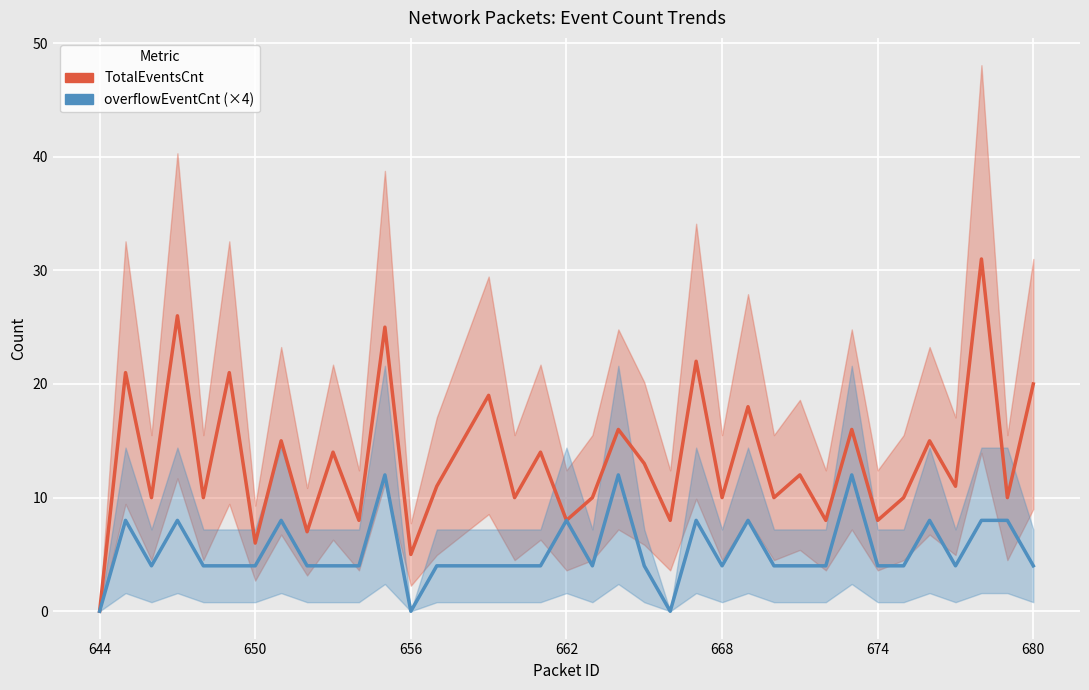

List the series in order of their overall mean, highest first.

TotalEventsCnt, overflowEventCnt (×4)